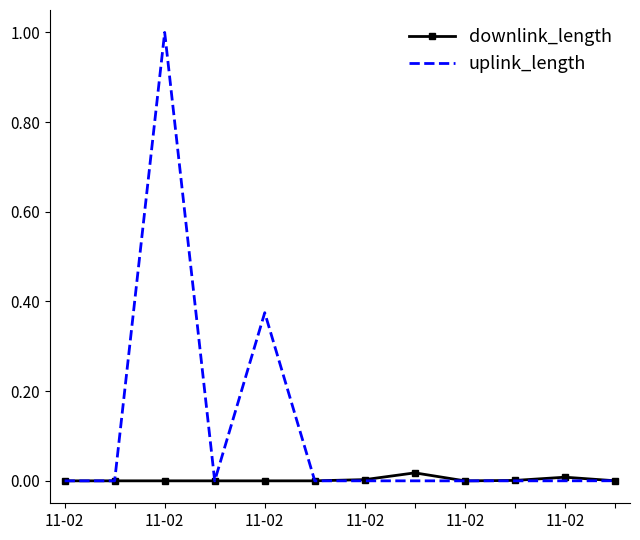

Which series has the largest range (max minus min)?

uplink_length